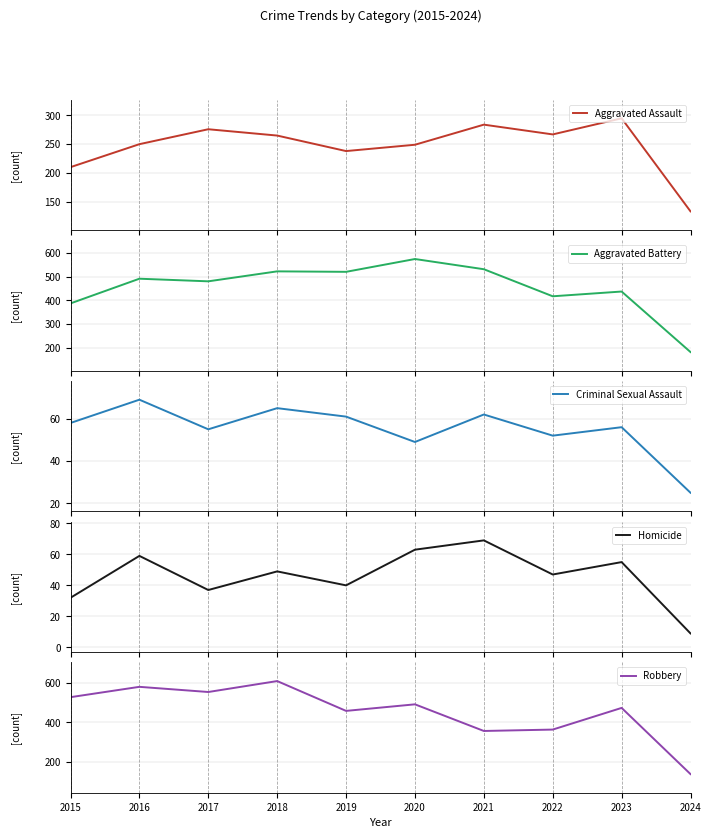

At which category does the chart reach its peak across all series?

2018